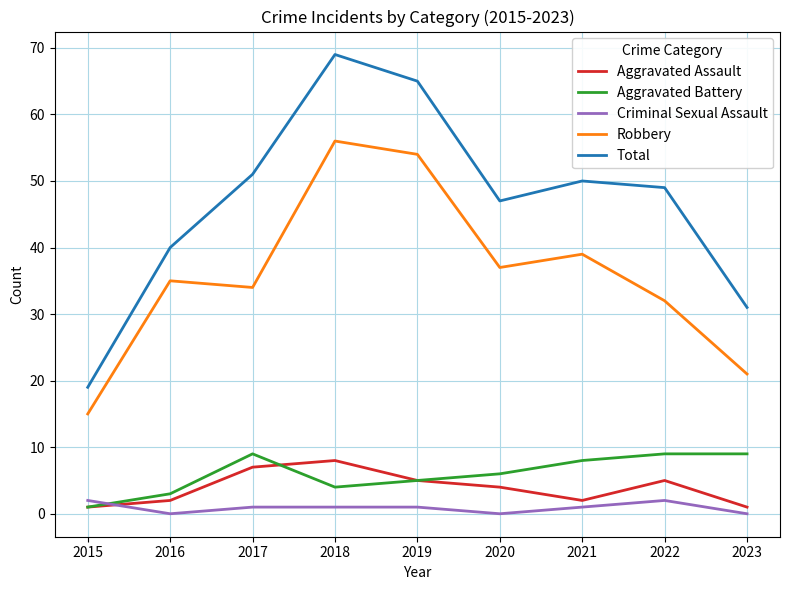

Which series changed the most between 2019 and 2022?

Robbery